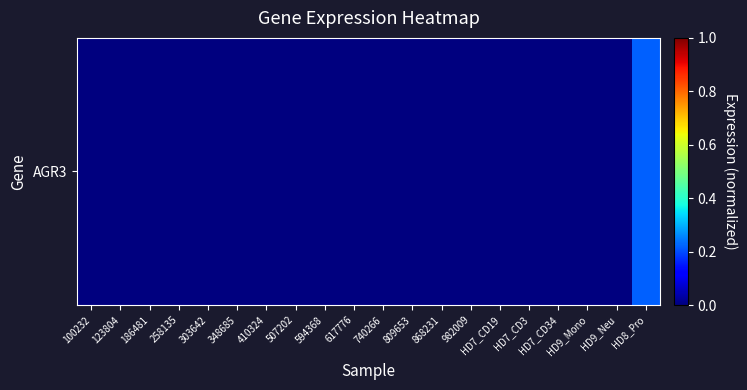

What is the sum of all values?

0.2